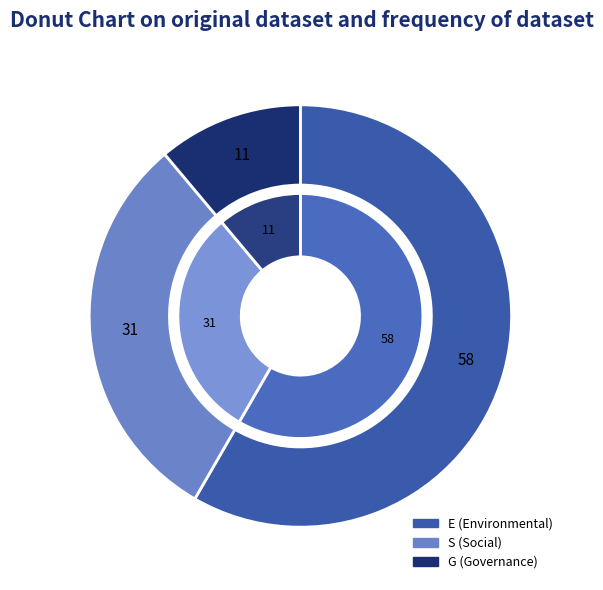

Is the sum of S and G greater than half?

No